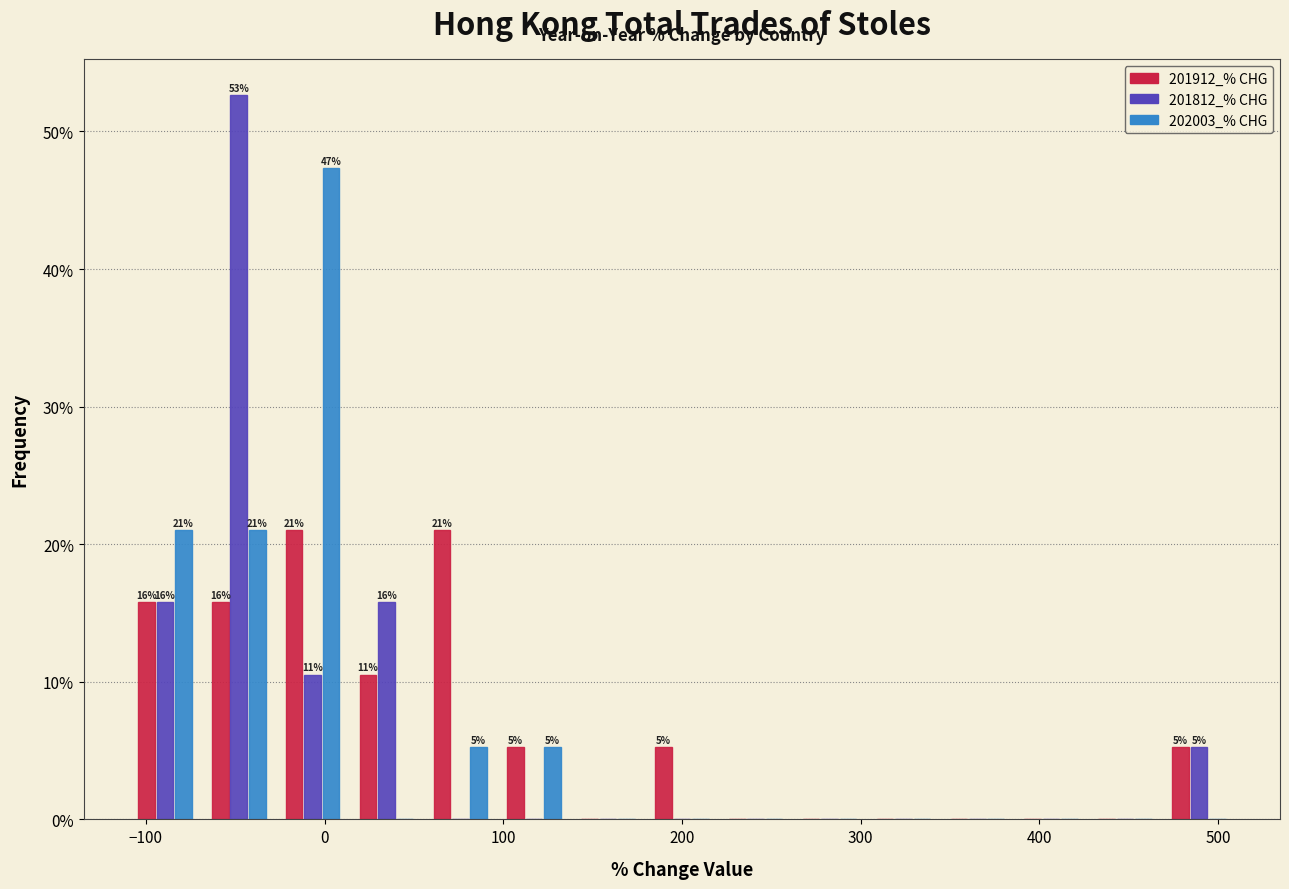

In the 201812_% CHG series, which range on the x-axis has the tallest bar?

-70 to -30